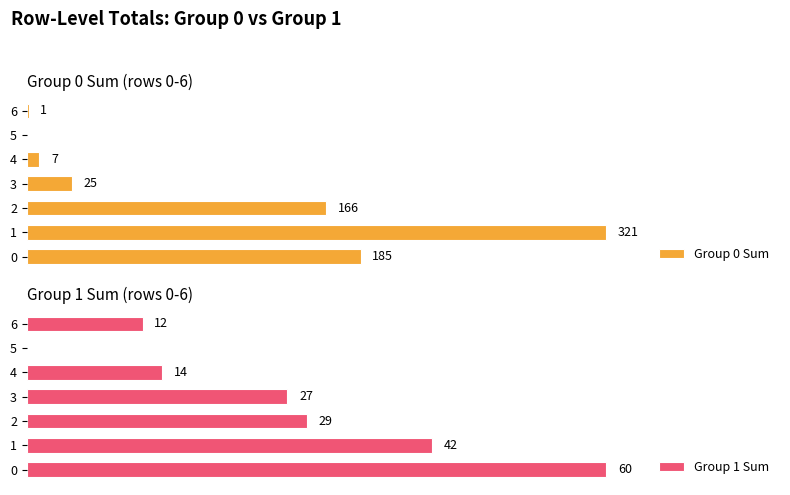

Between 5 and 6, which series saw the biggest shift?

Group 1 Sum